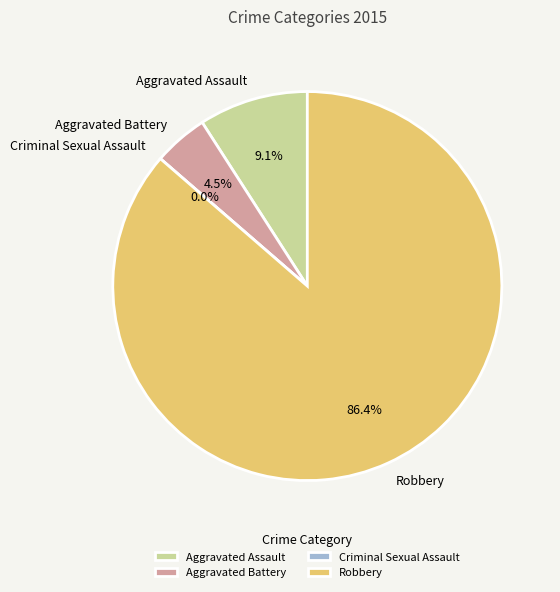

The Aggravated Battery slice represents 12% of the pie. True or false?

False